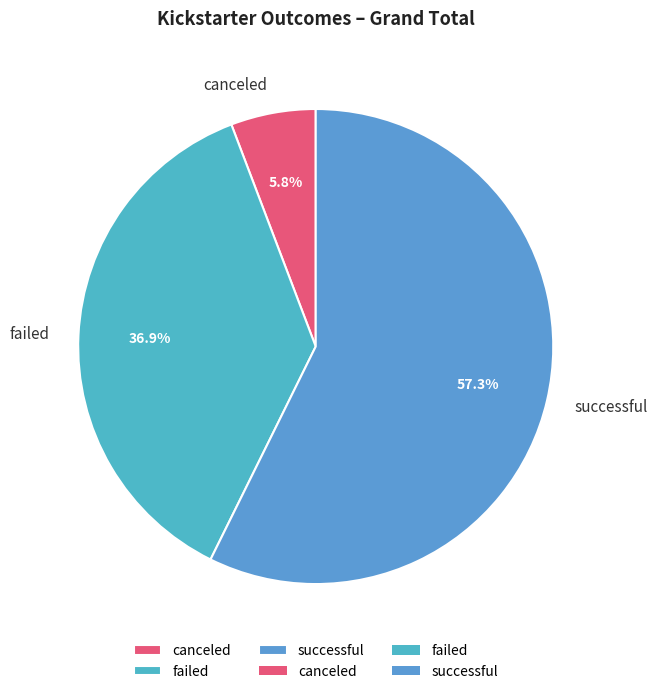

What is the ratio of the value at successful to the value at failed?

1.6